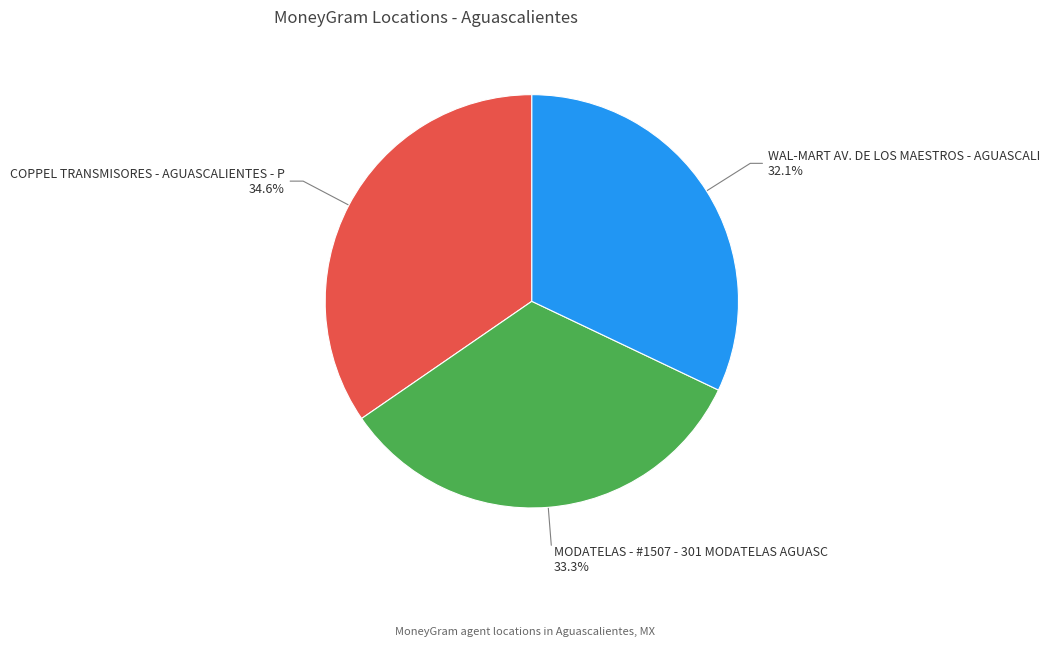

To the nearest percent, what is the difference between the MODATELAS - #1507 - 301 MODATELAS AGUASC and COPPEL TRANSMISORES - AGUASCALIENTES - P slice percentages?

1%